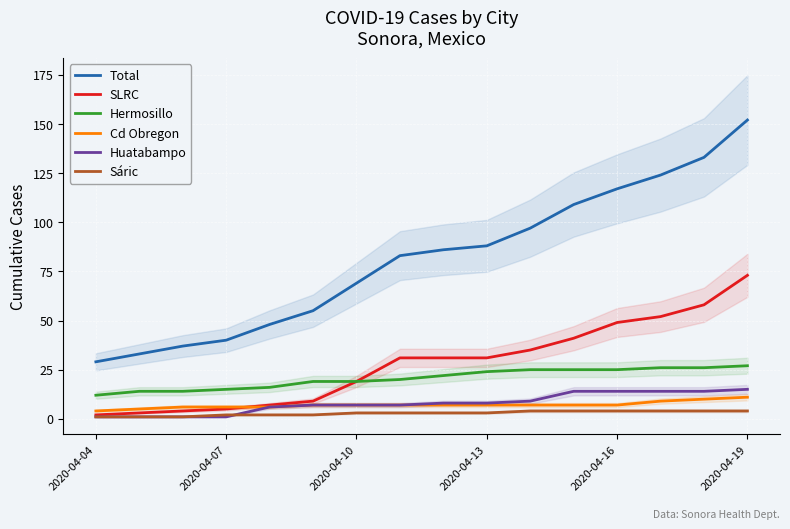

Rank the series by their maximum value, from lowest to highest.

Sáric, Cd Obregon, Huatabampo, Hermosillo, SLRC, Total